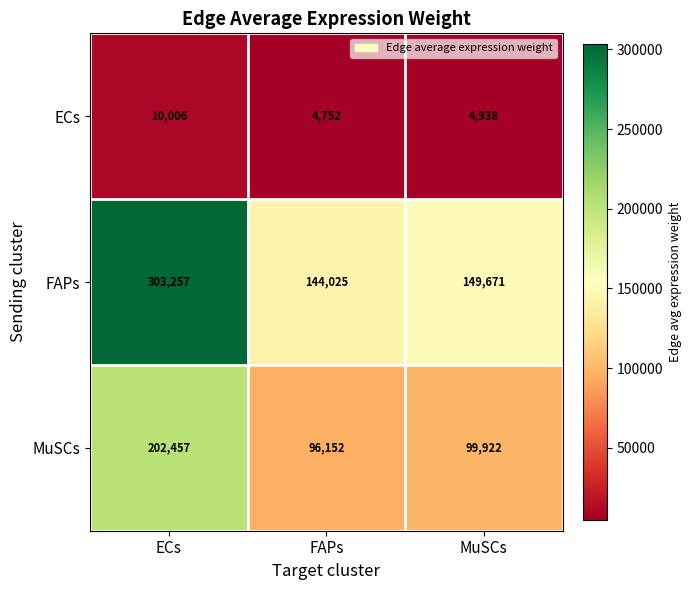

Rank the series at ECs from lowest to highest value.

ECs, MuSCs, FAPs